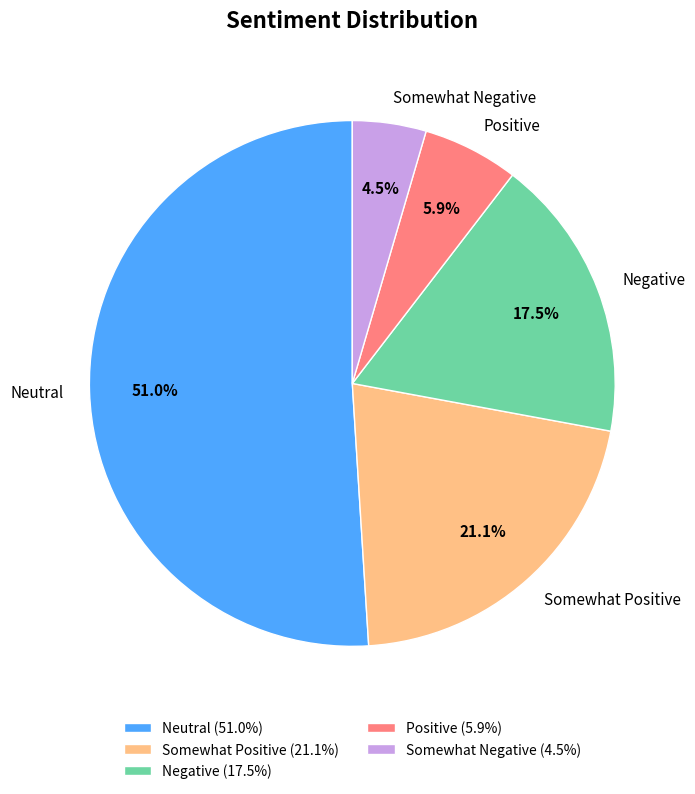

To the nearest percent, what is the average slice percentage?

20%